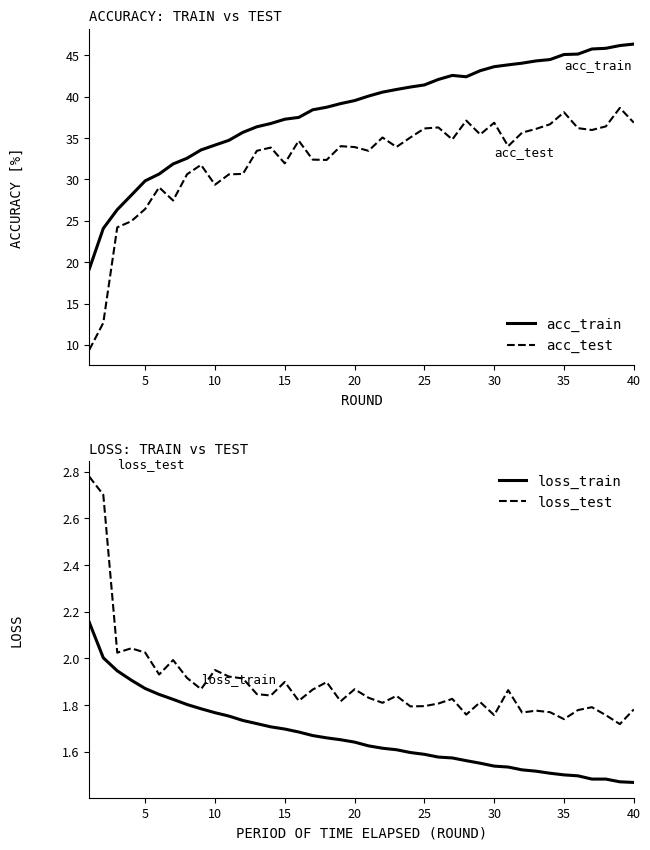

Reading left to right, transcribe all the data shown in this chart.

acc_train: 19.2	24.1	26.3	28.1	29.8	30.6	31.9	32.6	33.6	34.1	34.7	35.7	36.4	36.8	37.3	37.5	38.4	38.7	39.2	39.5	40.1	40.5	40.9	41.2	41.4	42.1	42.6	42.4	43.1	43.6	43.8	44.0	44.3	44.5	45.1	45.1	45.8	45.8	46.2	46.3
acc_test: 9.4	12.7	24.2	24.9	26.4	29.0	27.4	30.6	31.8	29.4	30.6	30.7	33.5	33.8	31.9	34.7	32.4	32.4	34.0	33.9	33.5	35.1	33.9	35.1	36.2	36.3	34.8	37.1	35.4	36.8	34.0	35.6	36.1	36.7	38.1	36.2	36.0	36.4	38.6	36.9
loss_train: 2.2	2.0	1.9	1.9	1.9	1.8	1.8	1.8	1.8	1.8	1.8	1.7	1.7	1.7	1.7	1.7	1.7	1.7	1.7	1.6	1.6	1.6	1.6	1.6	1.6	1.6	1.6	1.6	1.6	1.5	1.5	1.5	1.5	1.5	1.5	1.5	1.5	1.5	1.5	1.5
loss_test: 2.8	2.7	2.0	2.0	2.0	1.9	2.0	1.9	1.9	1.9	1.9	1.9	1.8	1.8	1.9	1.8	1.9	1.9	1.8	1.9	1.8	1.8	1.8	1.8	1.8	1.8	1.8	1.8	1.8	1.8	1.9	1.8	1.8	1.8	1.7	1.8	1.8	1.8	1.7	1.8